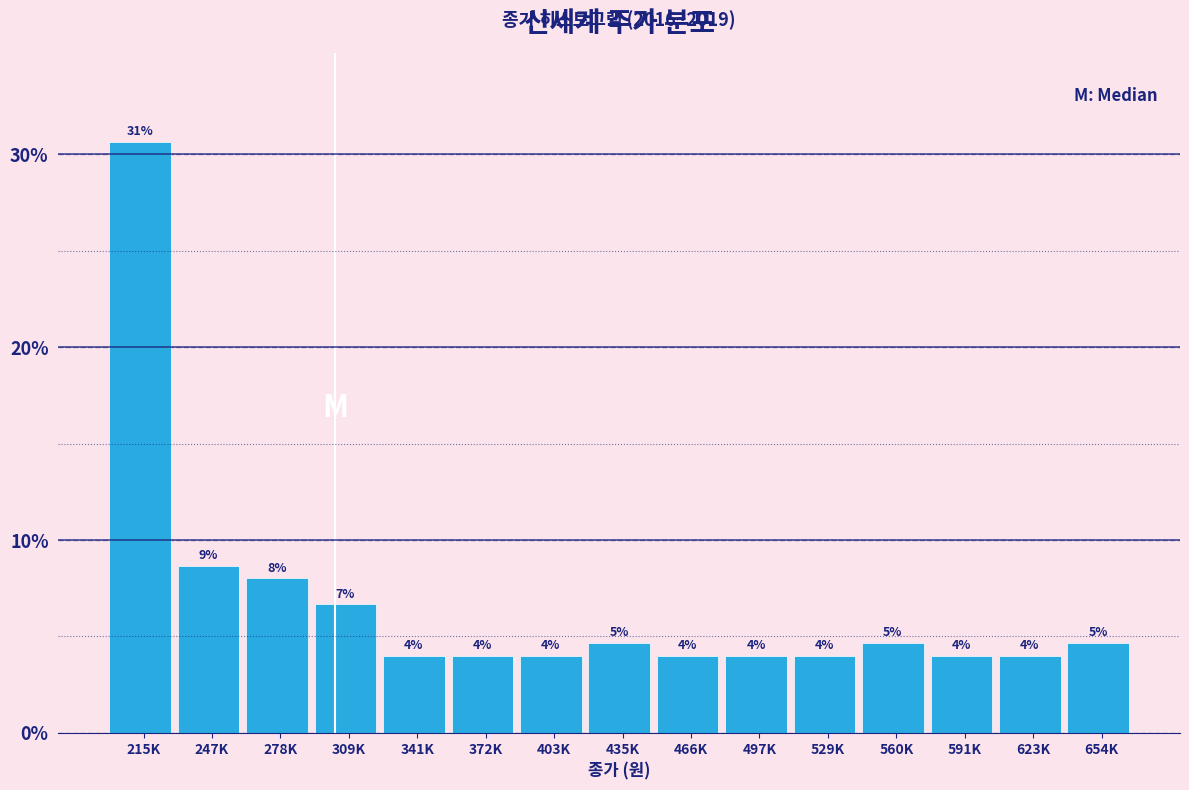

What is the ratio of the value at 497K to the value at 466K?

1.0